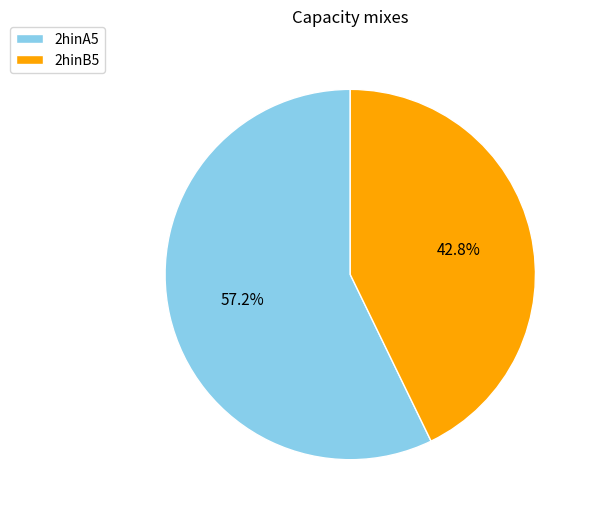

Between 2hinA5 and 2hinB5, which is larger?

2hinA5